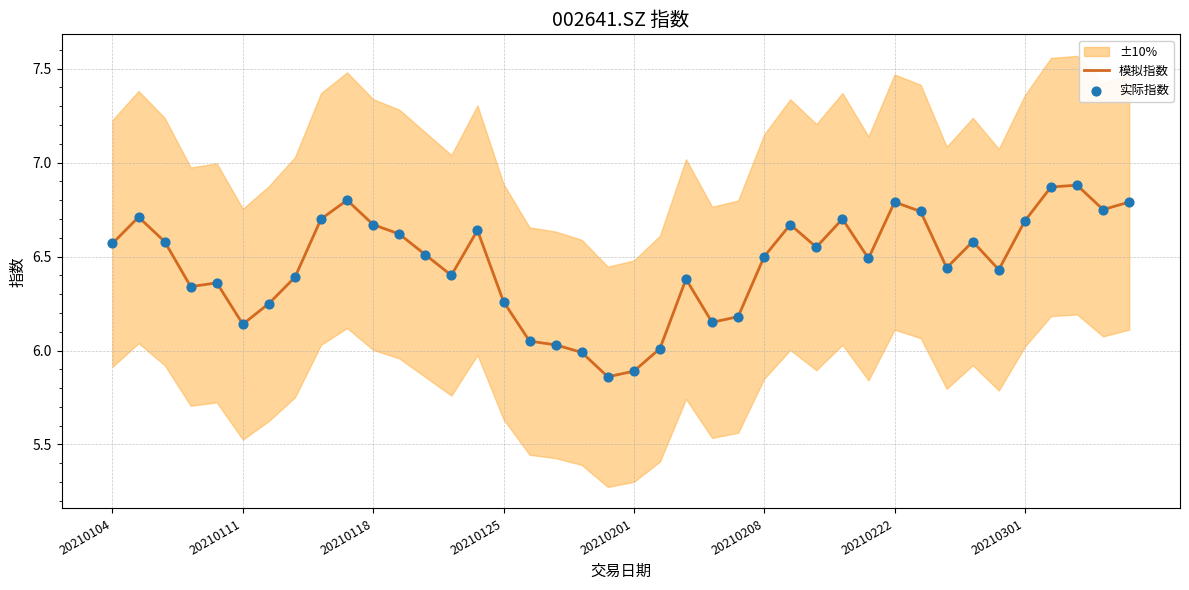

The 模拟指数 series shows 8.9 at 20210104. True or false?

False